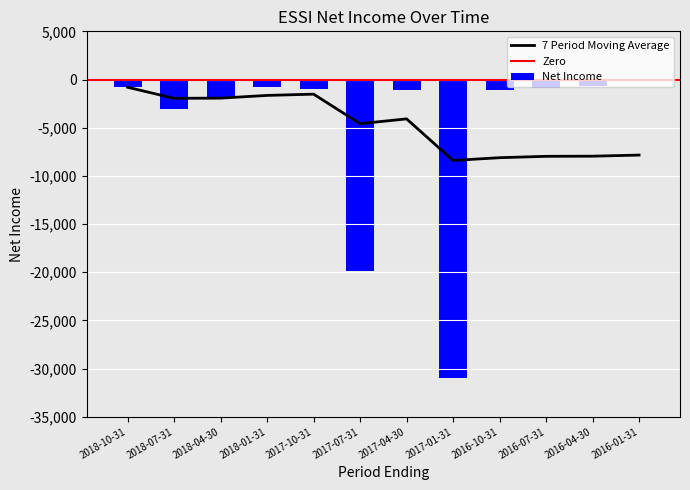

The chart shows a value of -3183 at 2018-04-30. True or false?

False